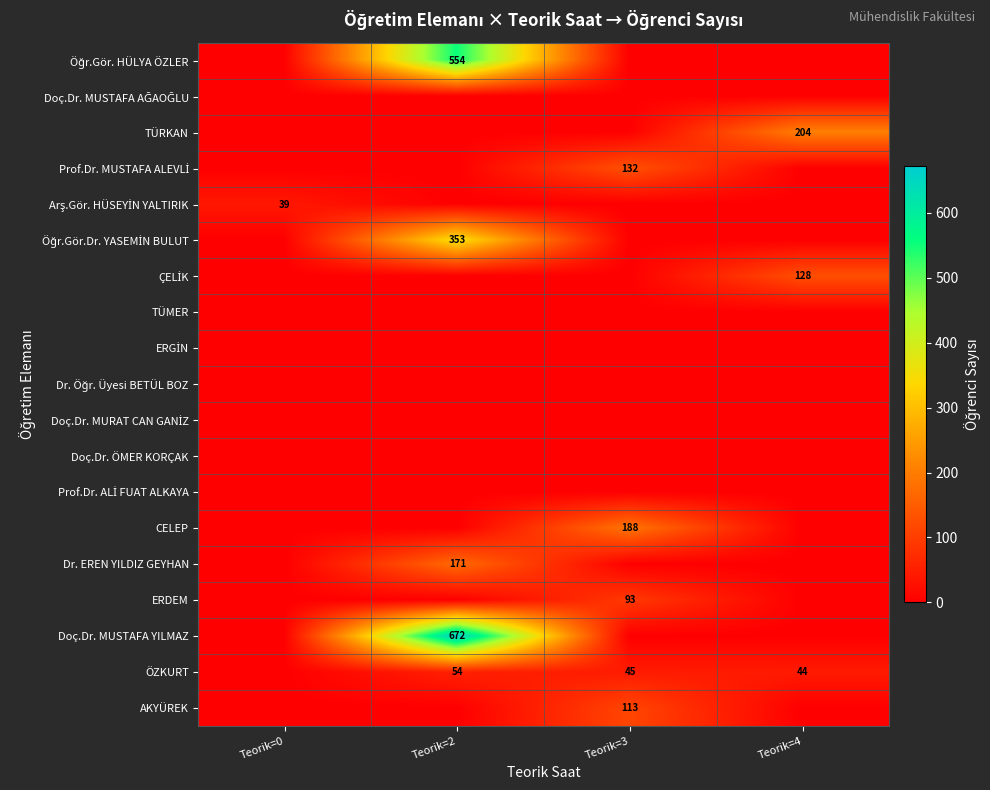

How many values in AKYÜREK are above zero?

1